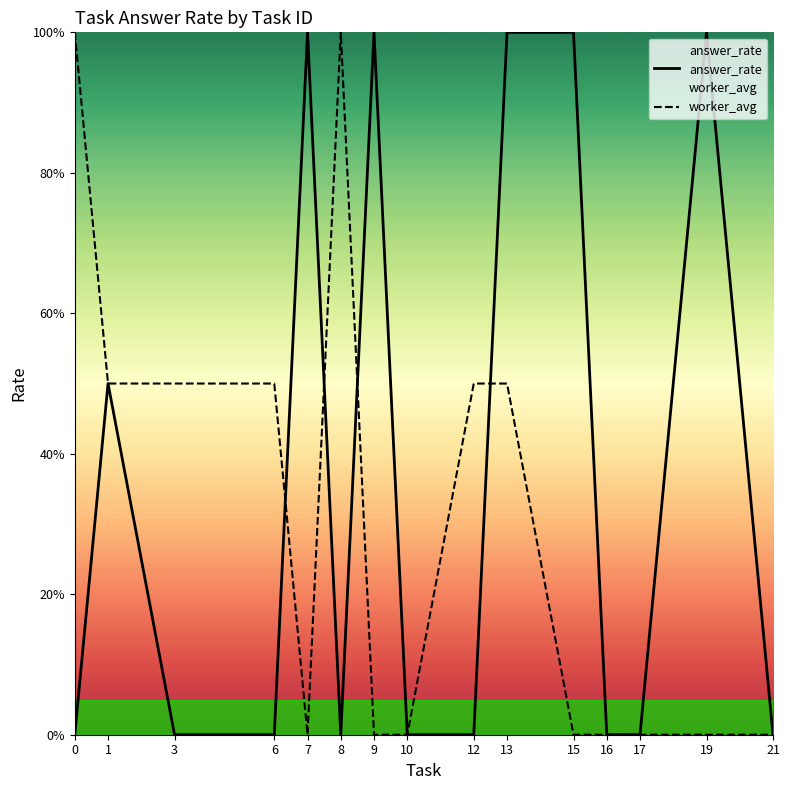

What is the difference between the answer_rate values at 1 and 7?

0.5